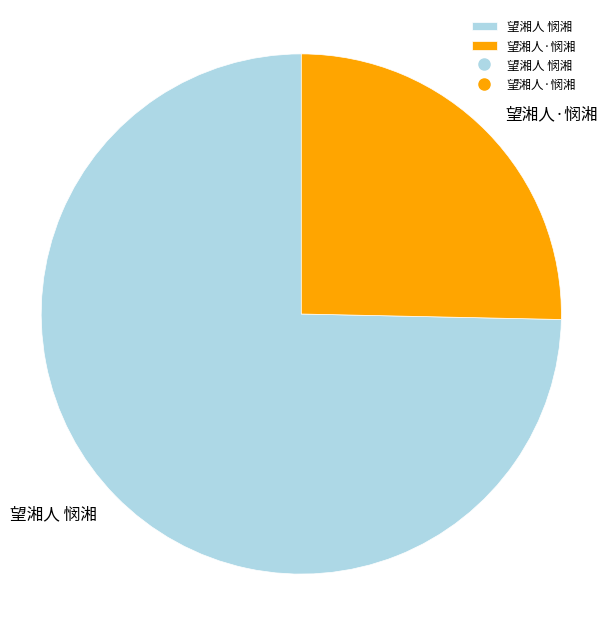

What is the ratio of the value at 望湘人 悯湘 to the value at 望湘人·悯湘?

2.9